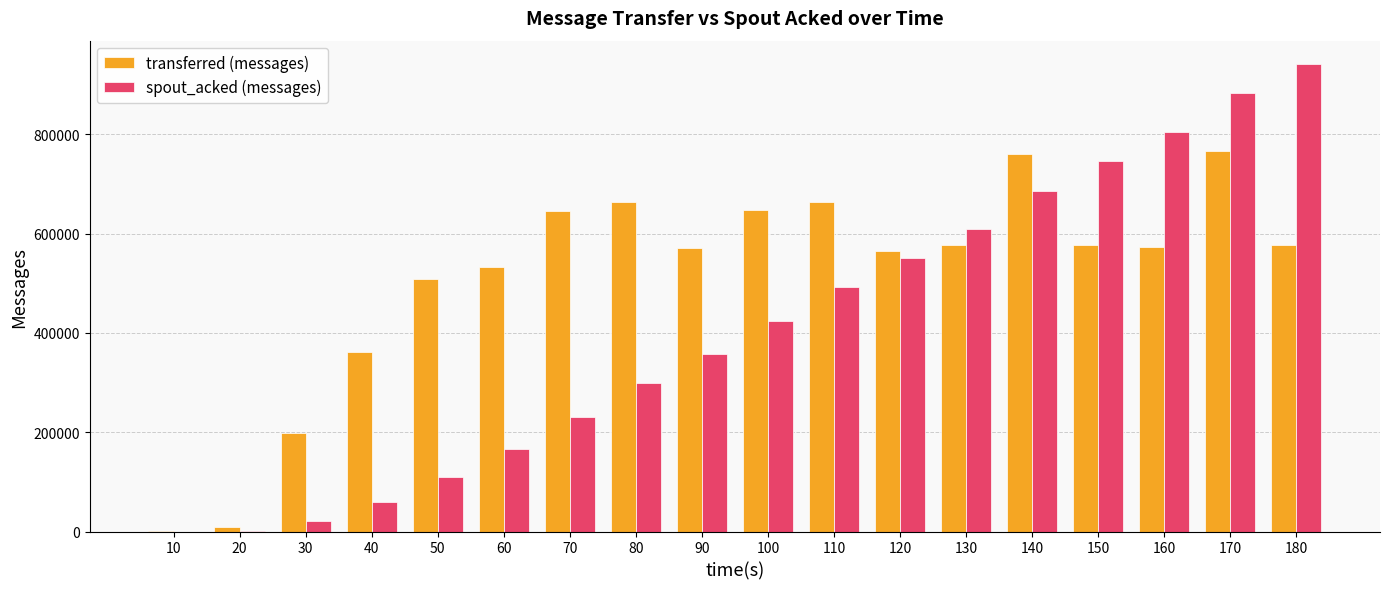

At which category is the sum across all series the highest?

170